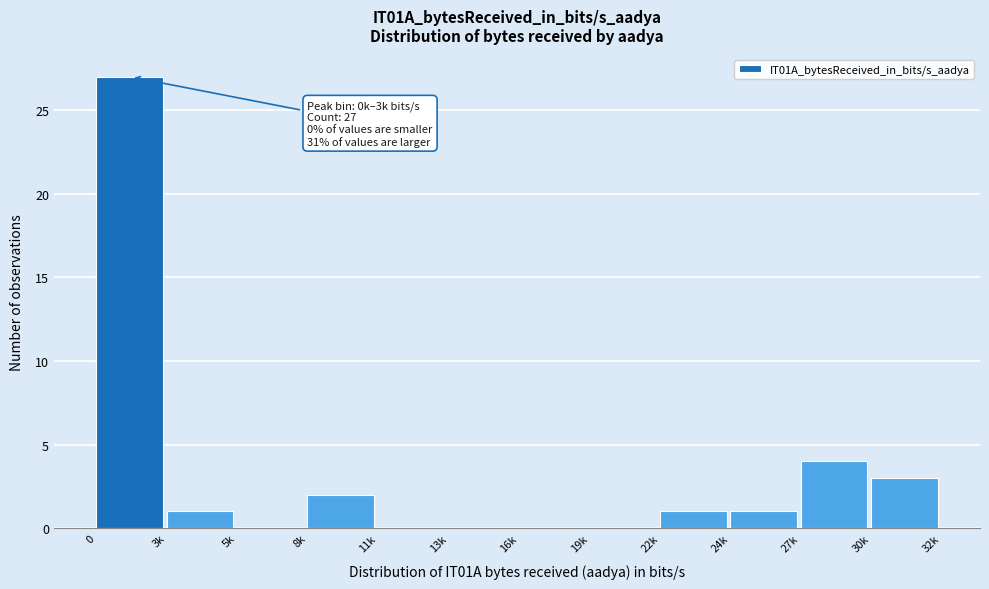

Reading right to left, what are all the values shown in this chart?

30k=3	27k=4	24k=1	22k=1	19k=0	16k=0	13k=0	11k=0	8k=2	5k=0	3k=1	0=27